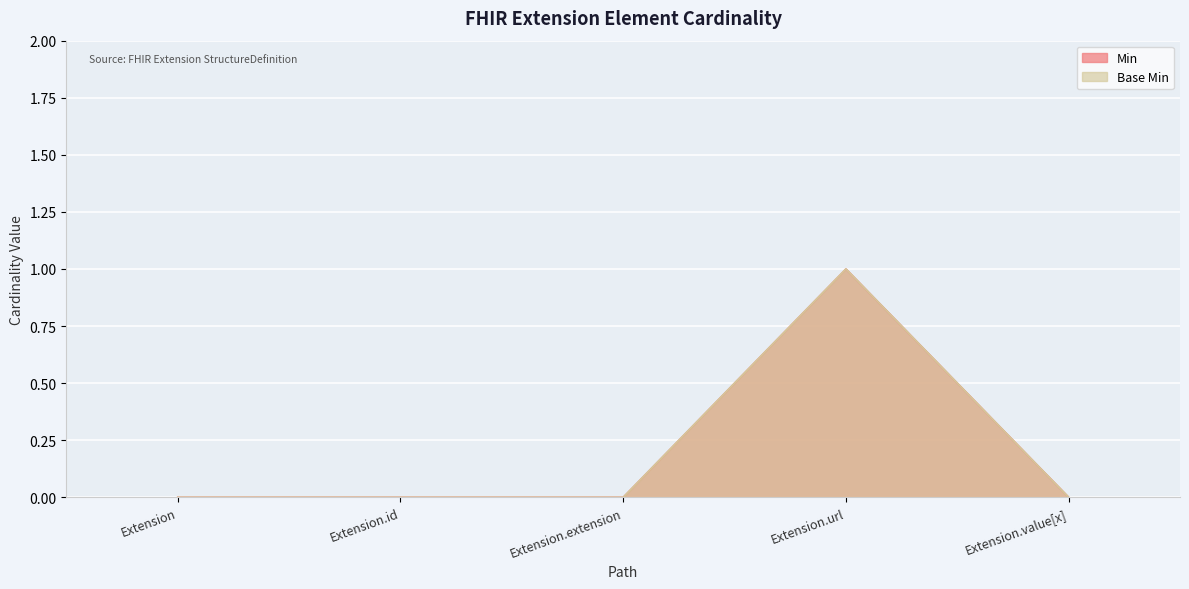

True or false: Min and Base Min cross at least once.

False